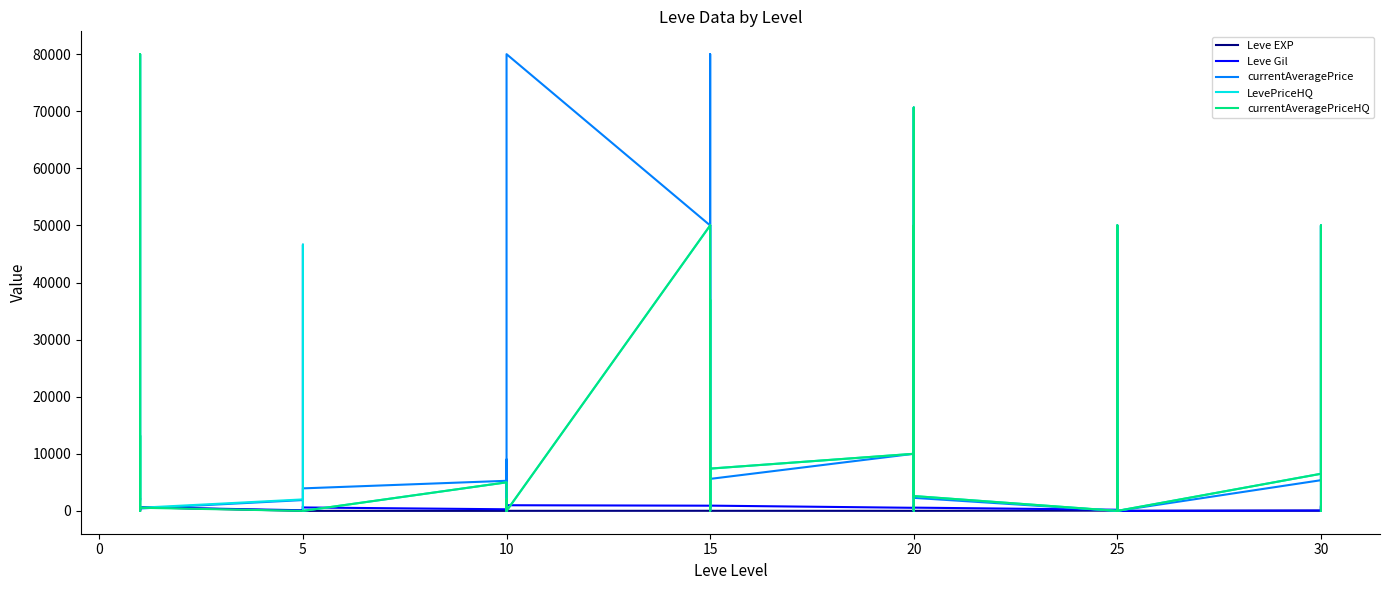

How many lines are shown in the chart?

5